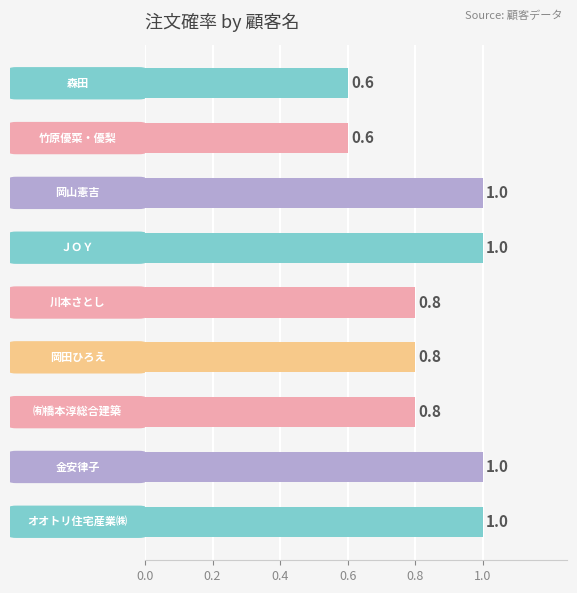

What is the difference between the maximum and minimum values?

0.4